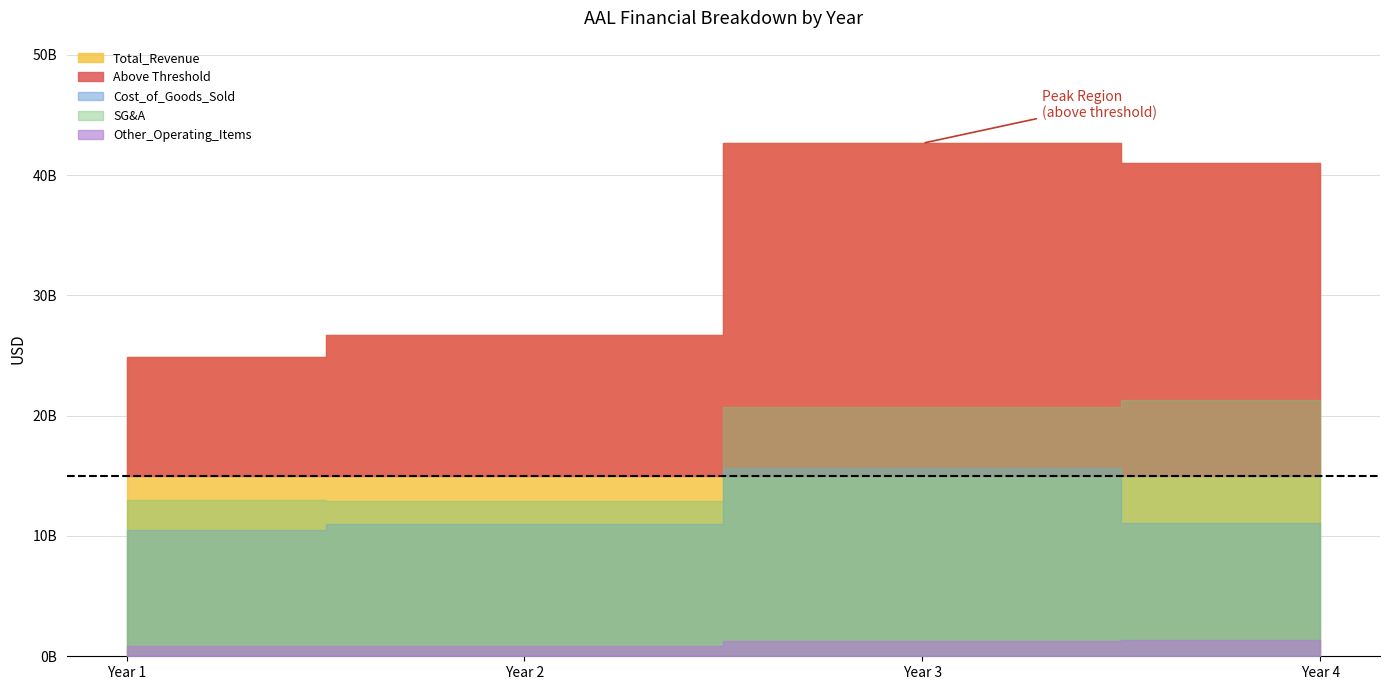

Which label corresponds to the largest value in the chart?

Year 3